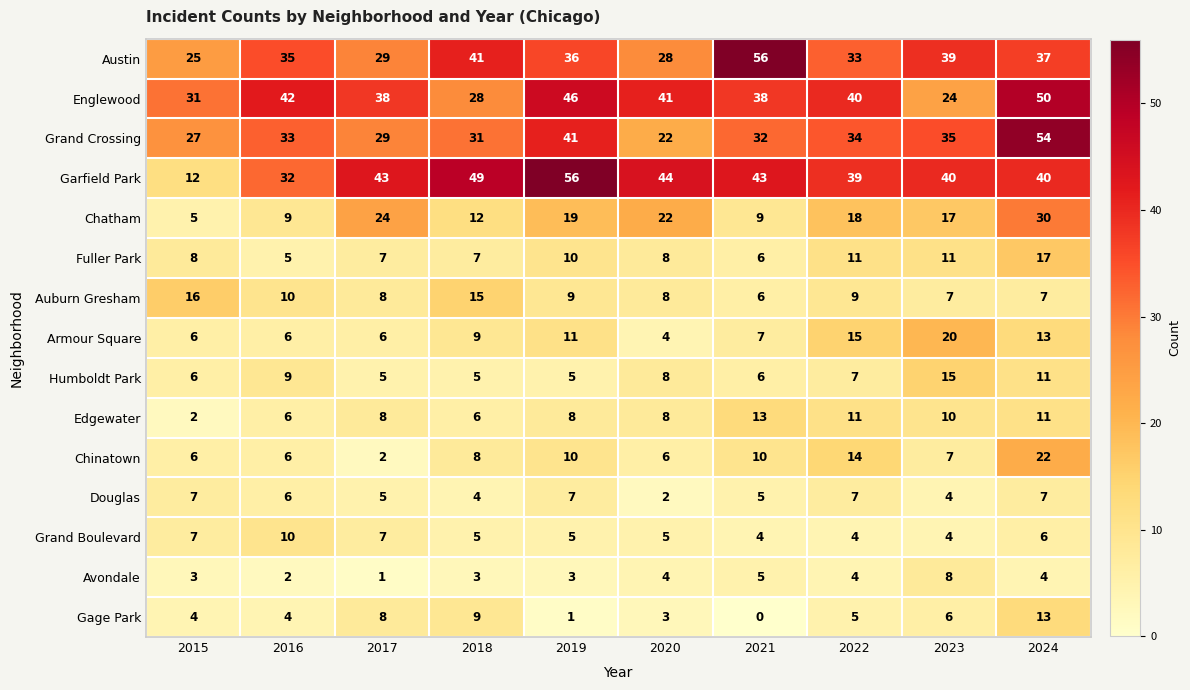

At which category is the sum across all series the highest?

2024